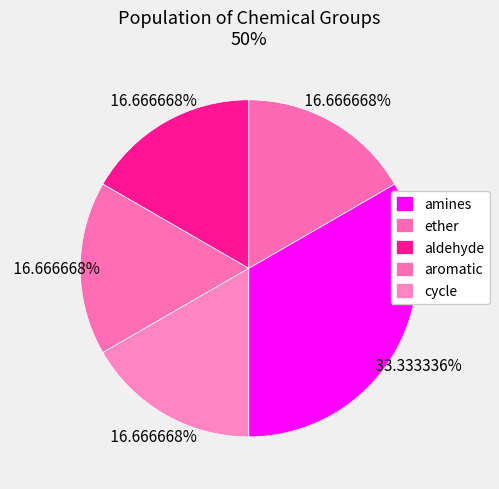

What percentage is the cycle slice, to the nearest percent?

17%